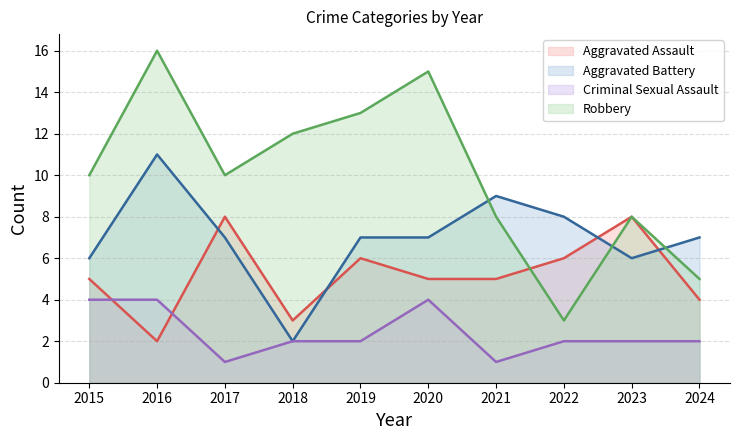

Does the chart have visible grid lines?

Yes